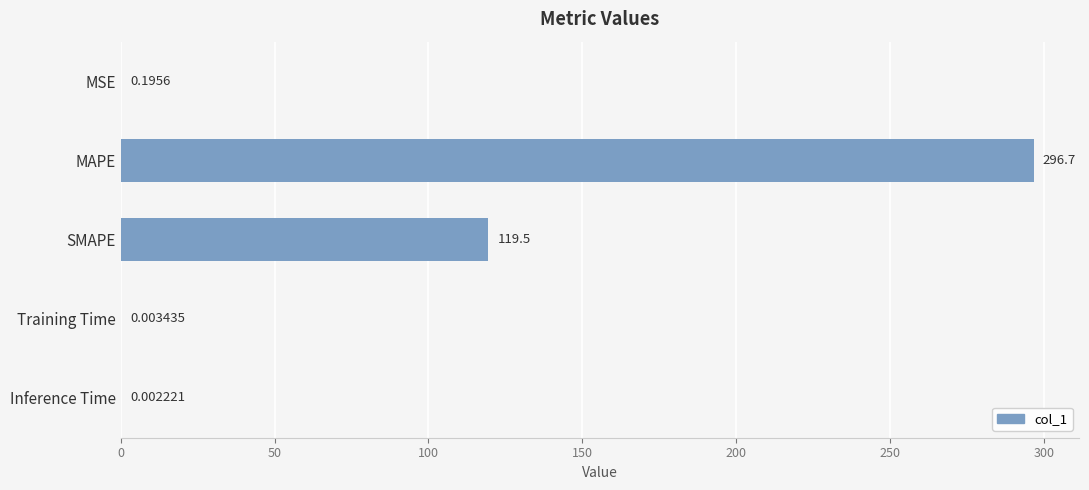

What is the sum of the values at SMAPE and MSE?

119.7